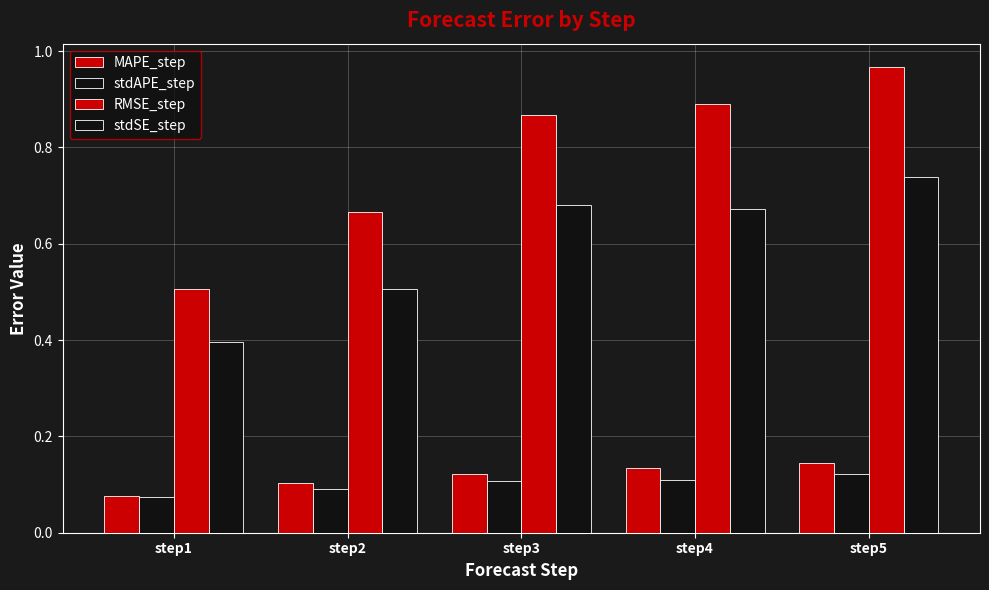

Reading left to right, transcribe all the data shown in this chart.

MAPE_step: 0.1	0.1	0.1	0.1	0.1
stdAPE_step: 0.1	0.1	0.1	0.1	0.1
RMSE_step: 0.5	0.7	0.9	0.9	1.0
stdSE_step: 0.4	0.5	0.7	0.7	0.7